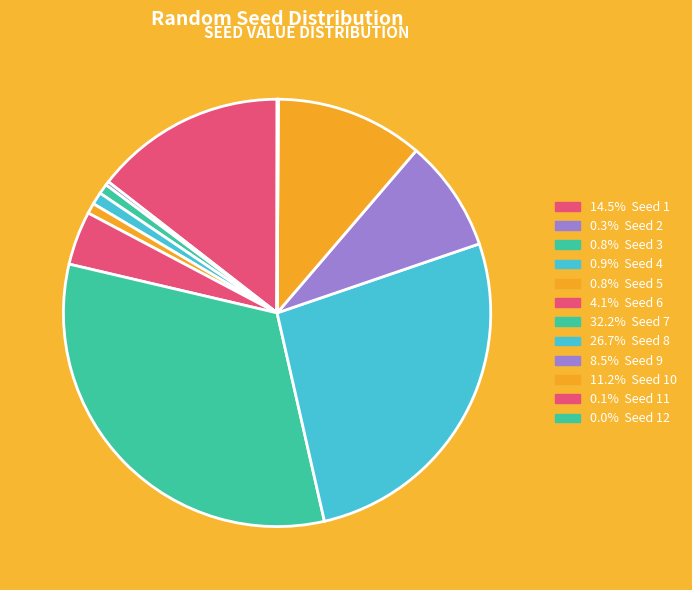

To the nearest percent, what is the average slice percentage?

8%